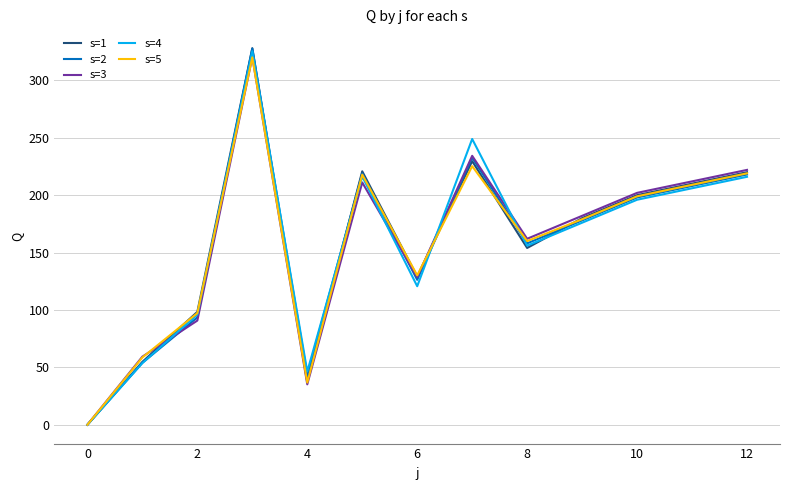

Which series has the largest range (max minus min)?

s=1